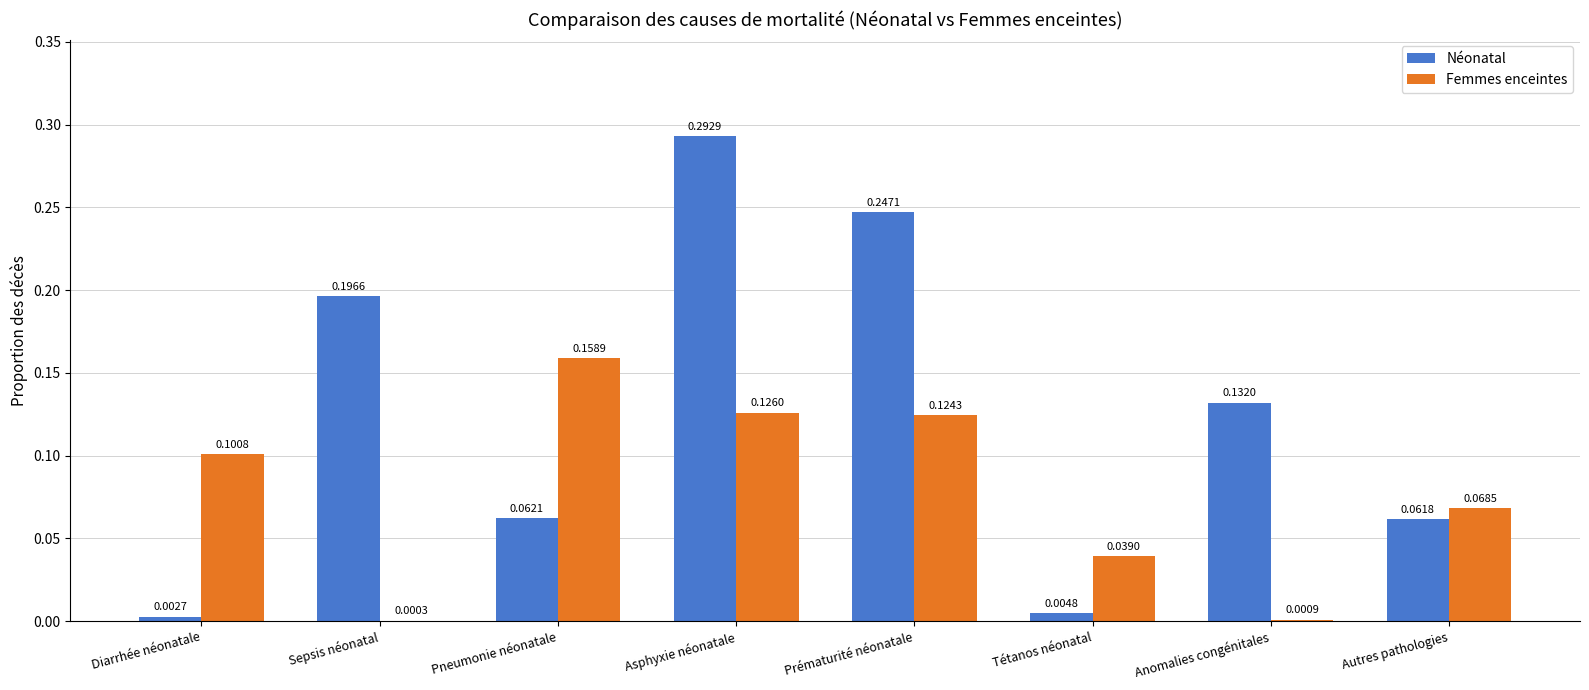

What is the sum of all Femmes enceintes values?

0.6